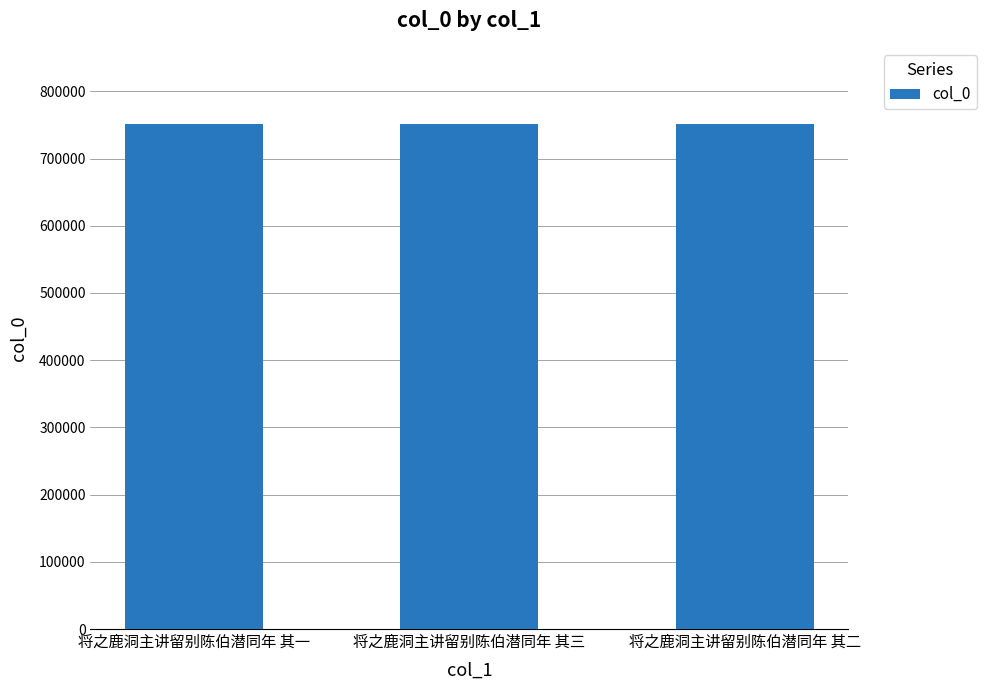

What is the greatest value displayed?

751862